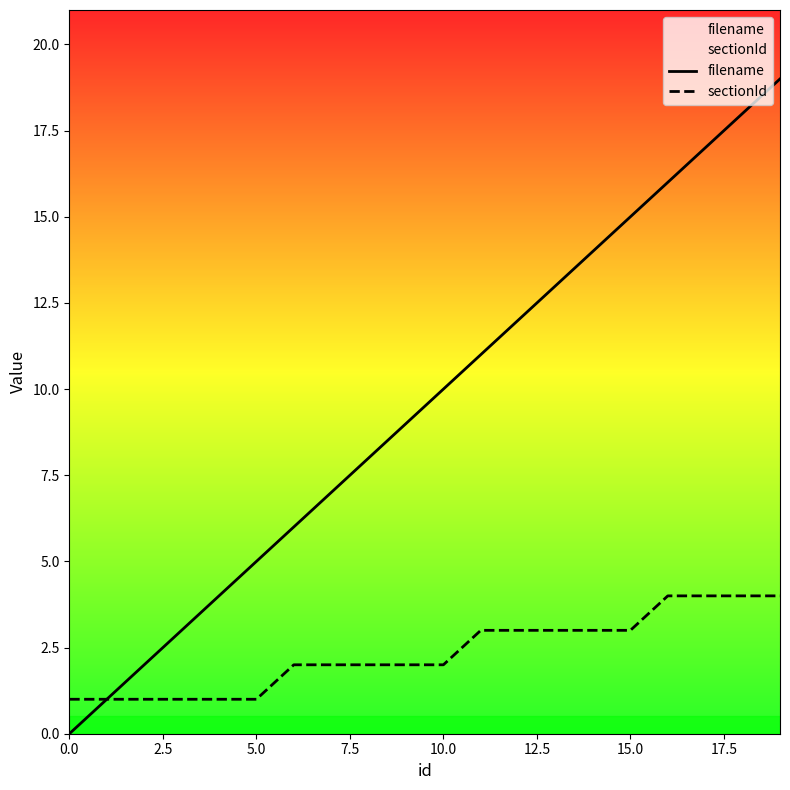

What is the sum of all filename values?

190